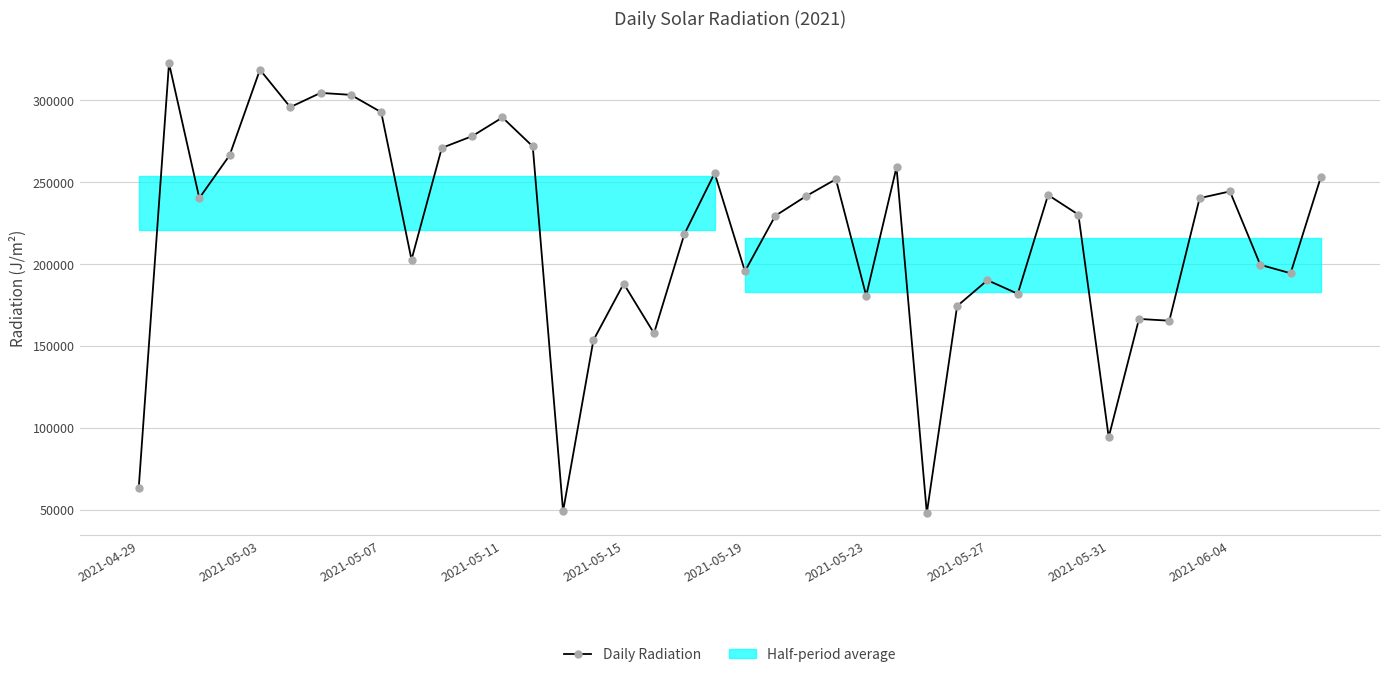

What is the sum of all values?

8722010.3